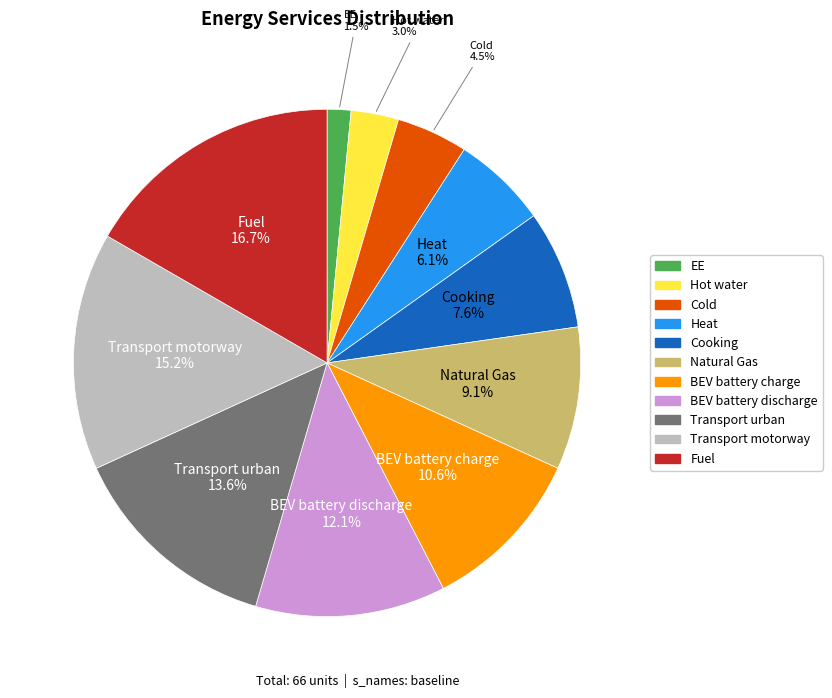

Count the number of slices in the pie.

11